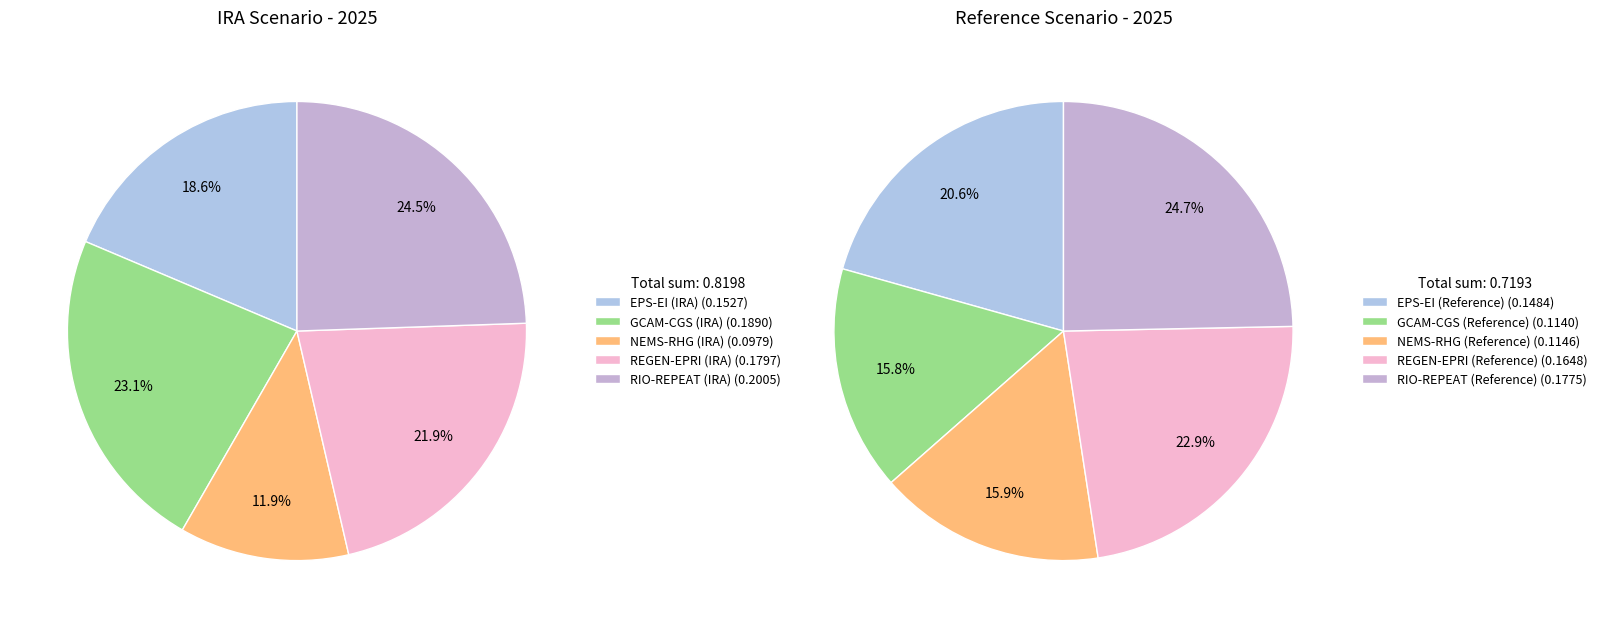

Which has a higher value, EPS-EI (Reference) or NEMS-RHG (Reference)?

EPS-EI (Reference)